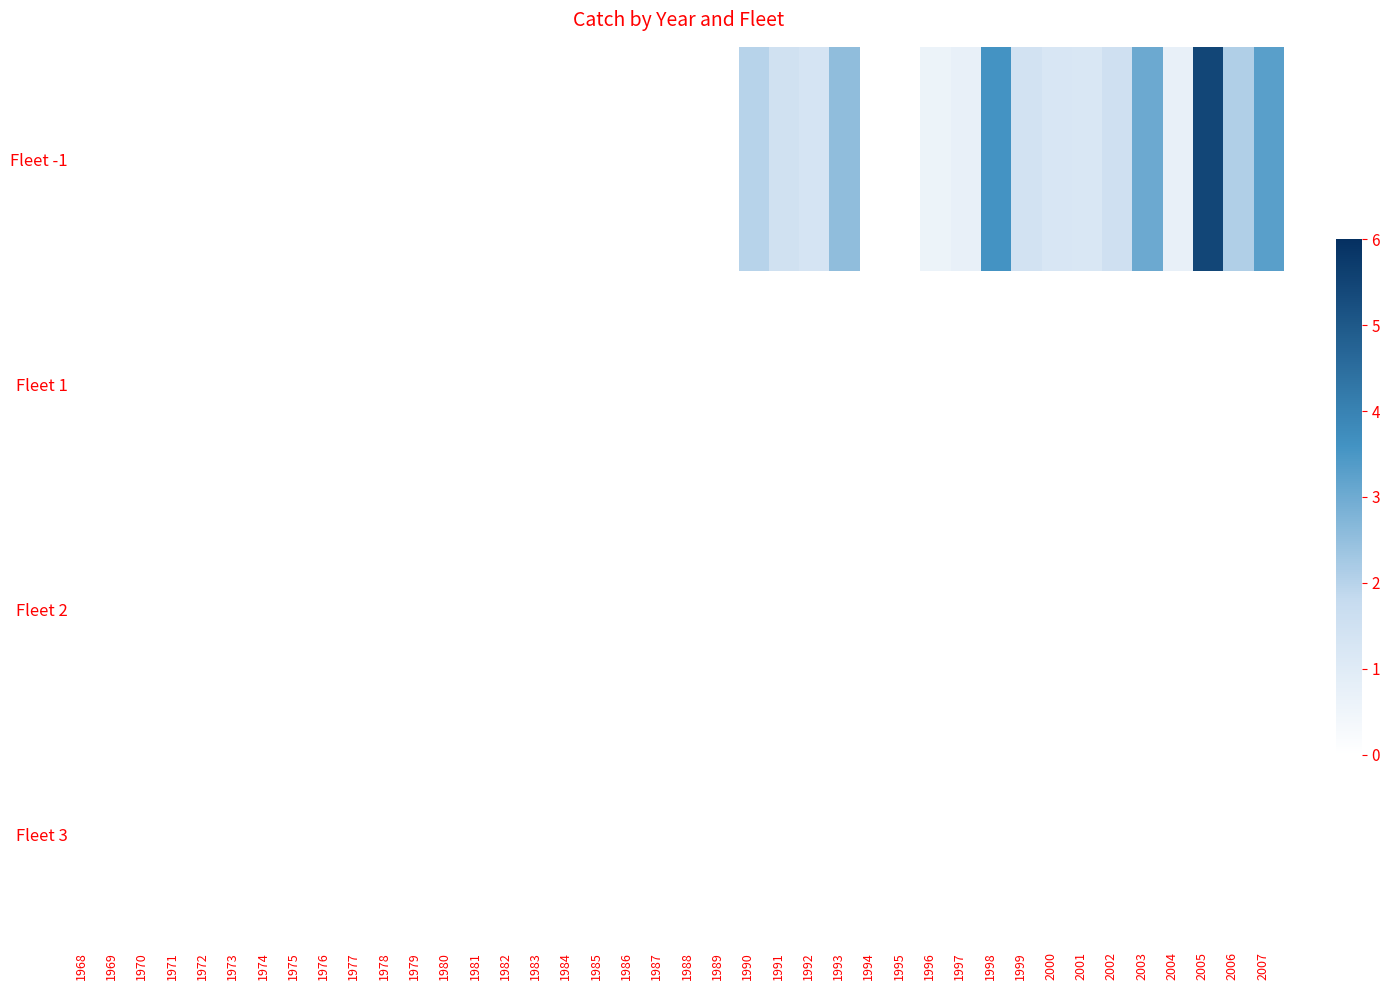

Rank the series at 1987 from lowest to highest value.

Fleet -1, Fleet 1, Fleet 2, Fleet 3